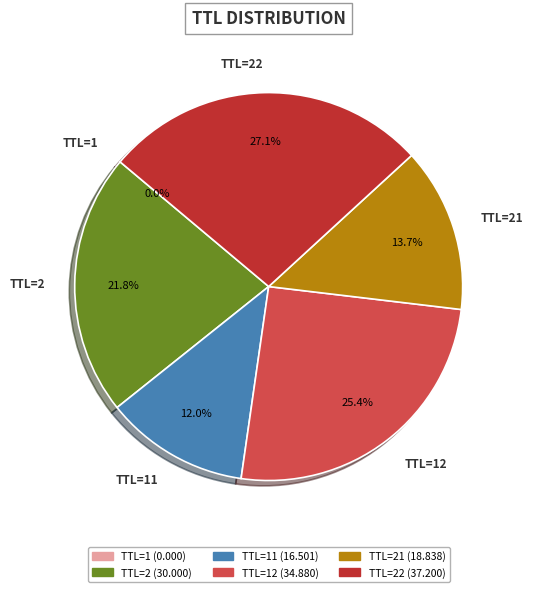

Is there a majority slice in this chart?

No